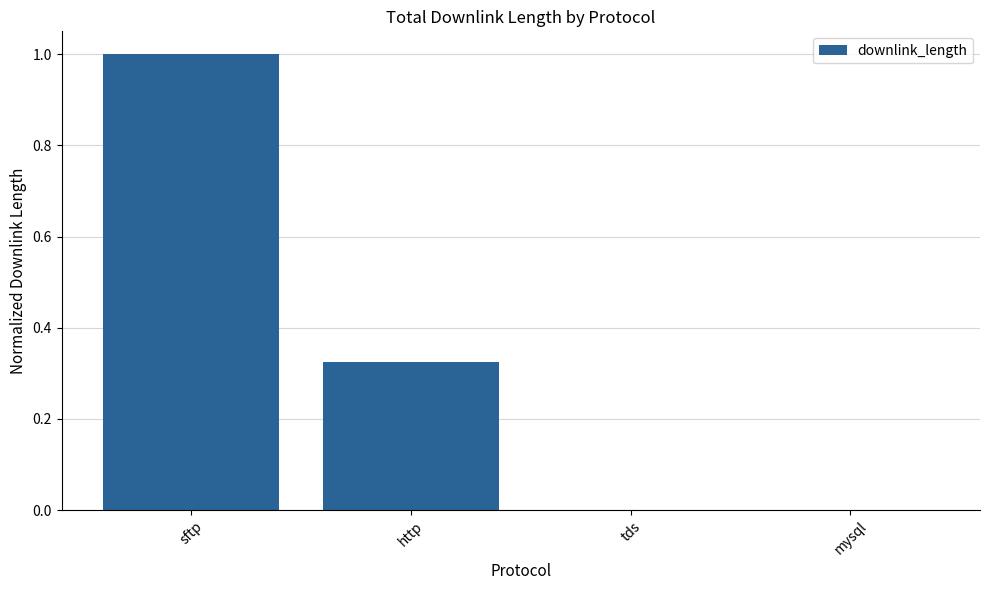

Which has a higher value, sftp or tds?

sftp